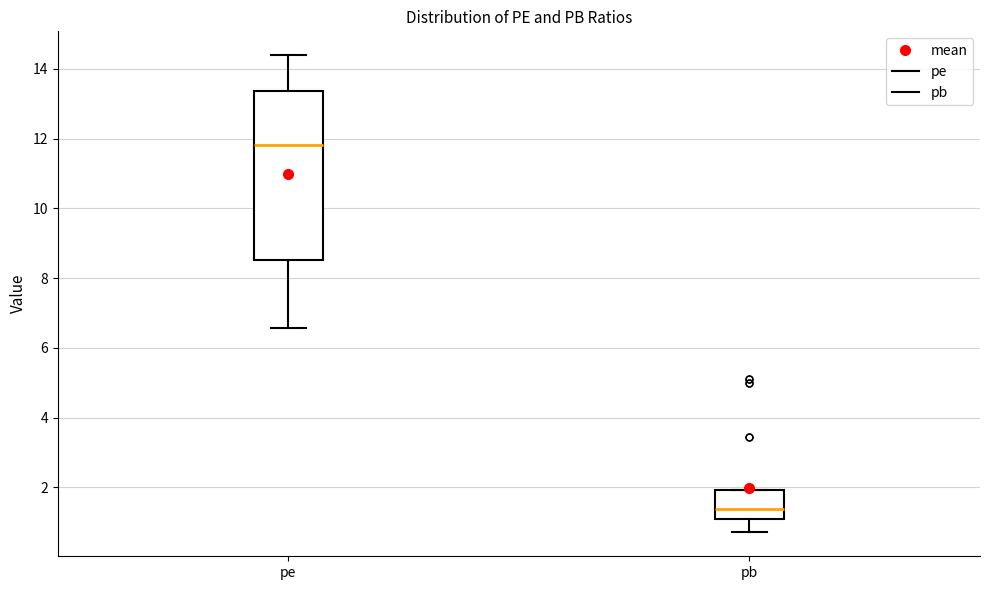

Which box is the tallest, from its lower edge to its upper edge?

pe